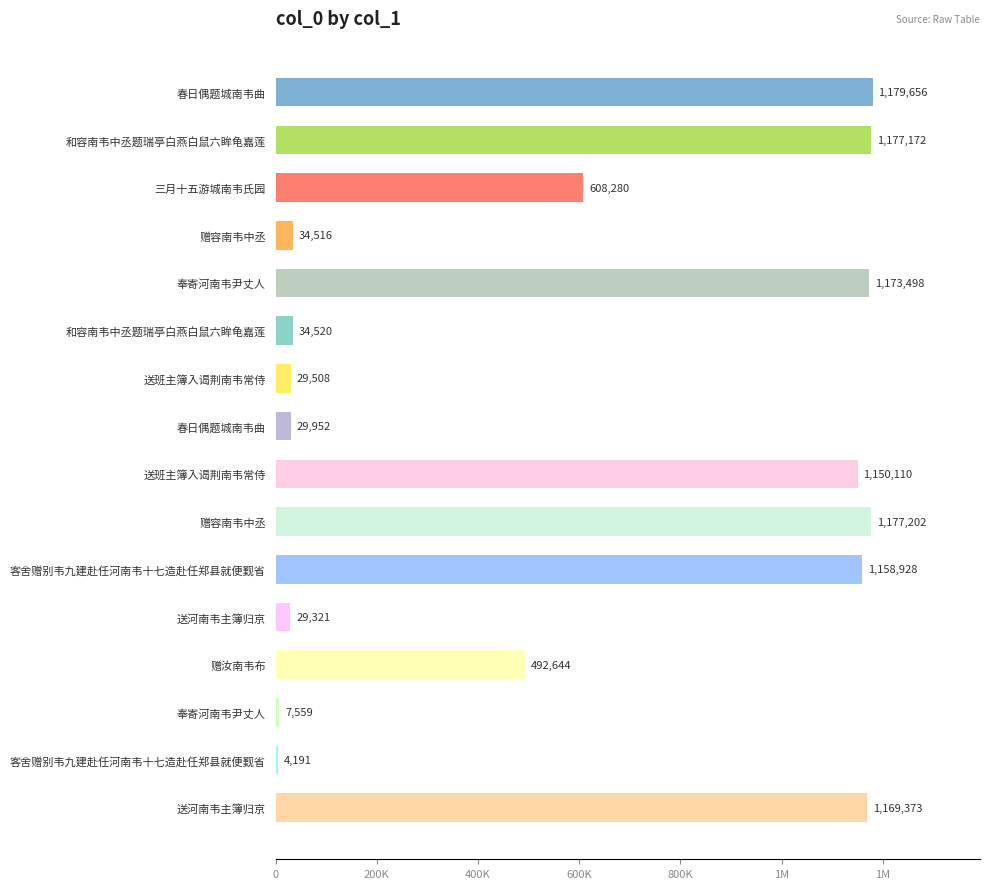

What is the sum of all values?

9456430